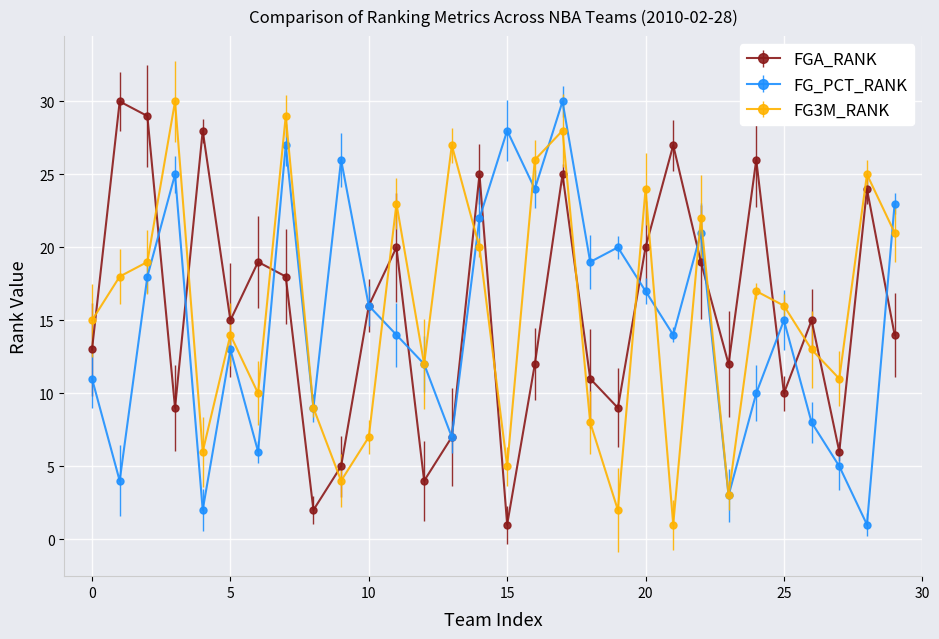

What is the maximum value shown in the chart?

30